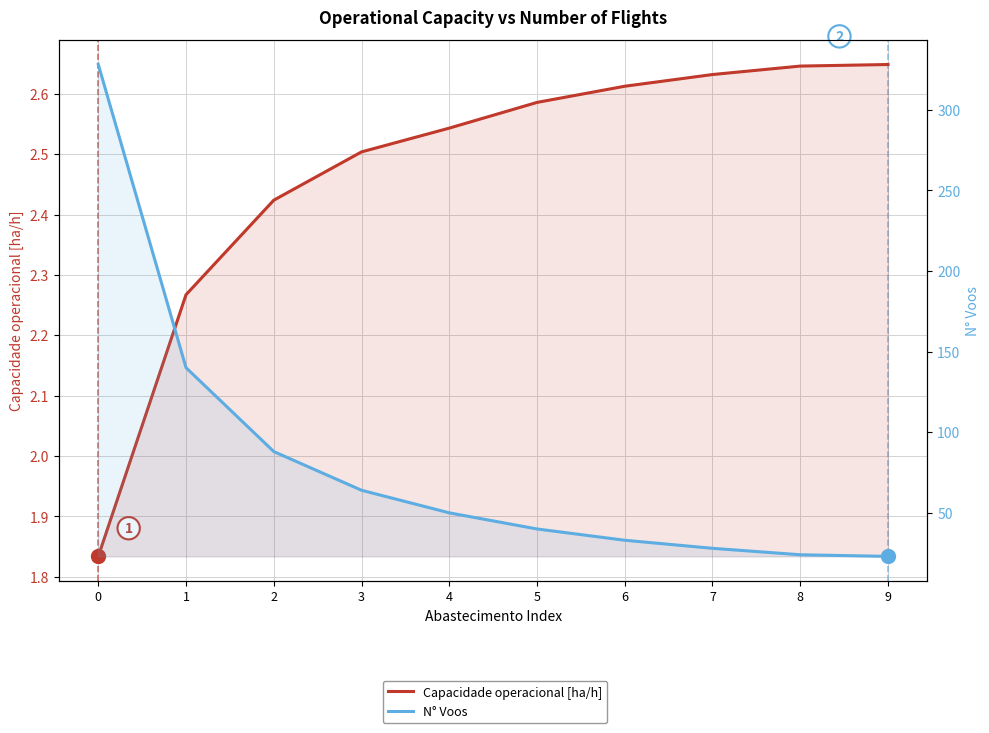

How many lines are shown in the chart?

2